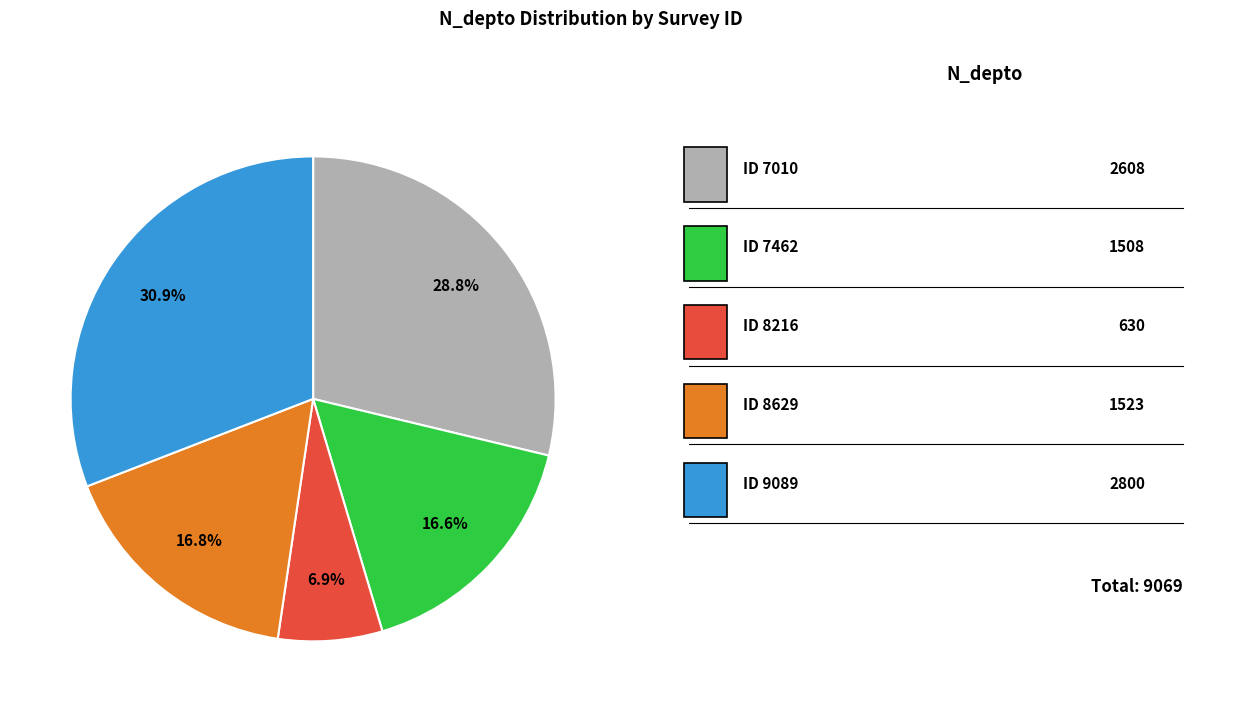

Count the number of slices in the pie.

5